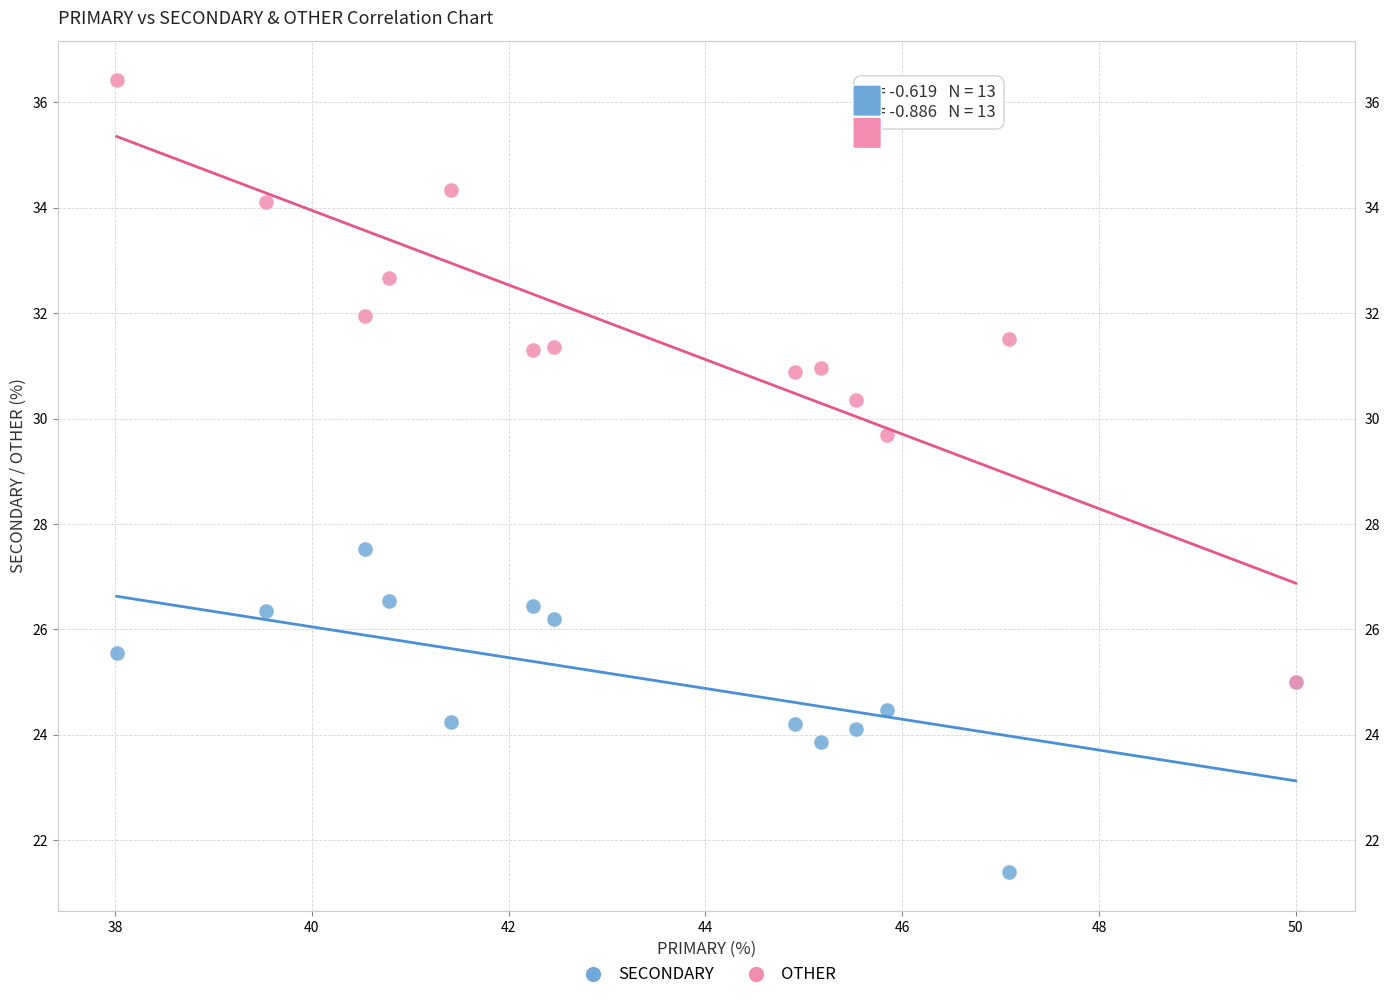

Which series has the largest Y range (max minus min)?

OTHER